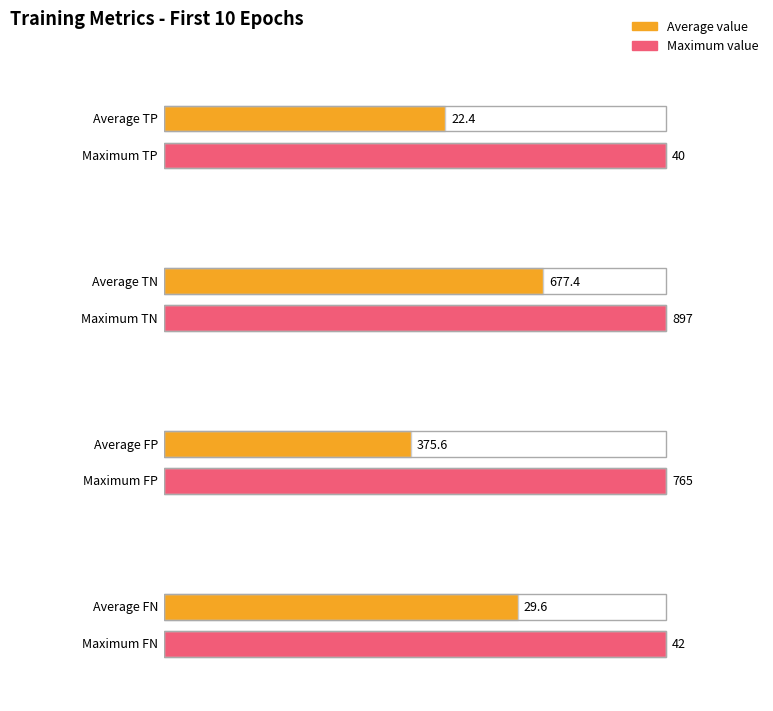

At epoch 9, list the series in order from smallest to largest.

TP, FN, FP, TN